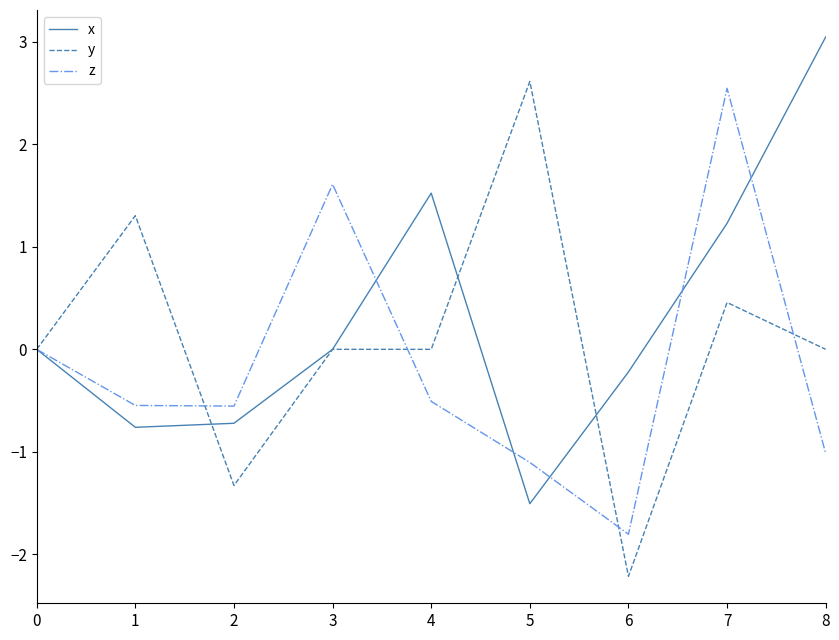

What is the difference between the highest and lowest values at 1?

2.1